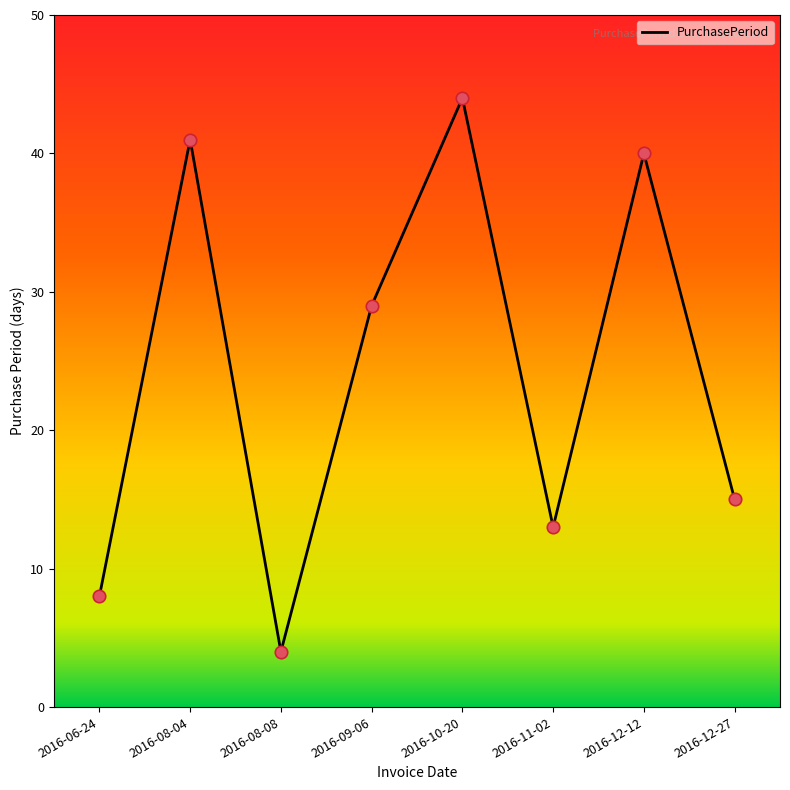

What is the change in value from 2016-08-04 to 2016-09-06?

-12